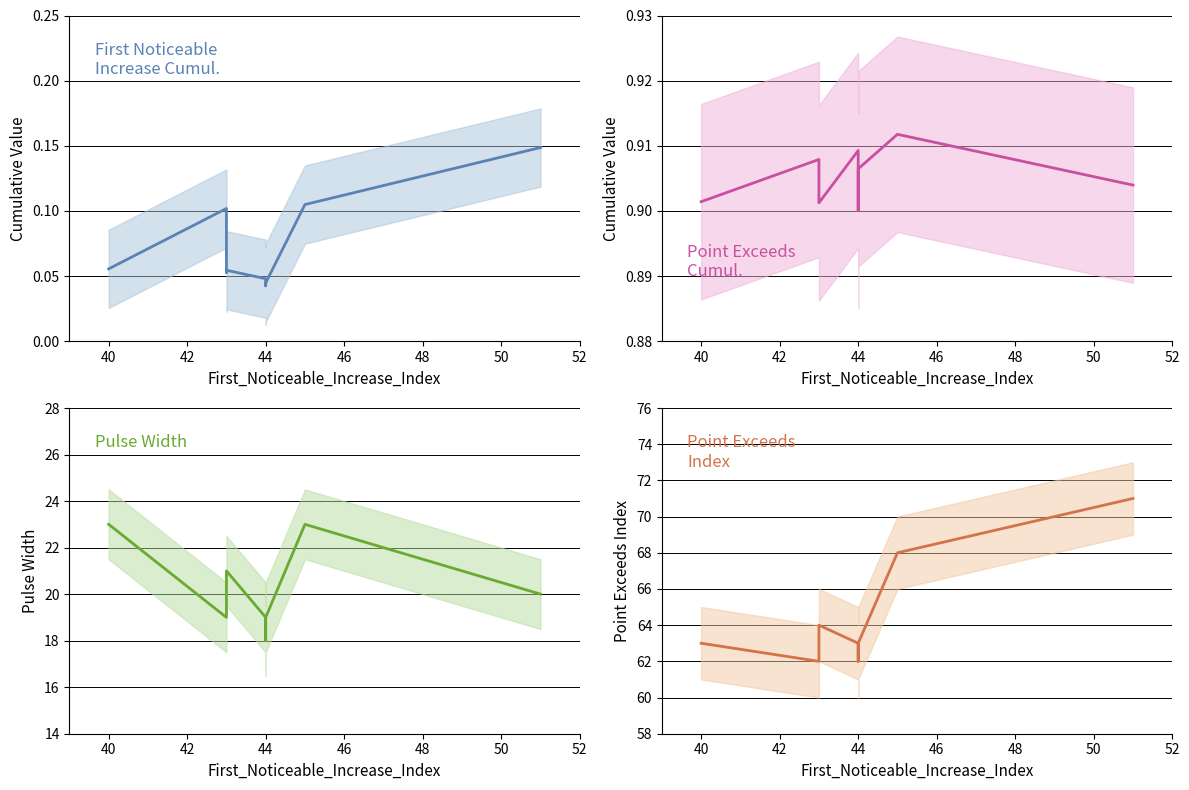

True or false: Point_Exceeds_Index has a value of 32.1 at 44.

False